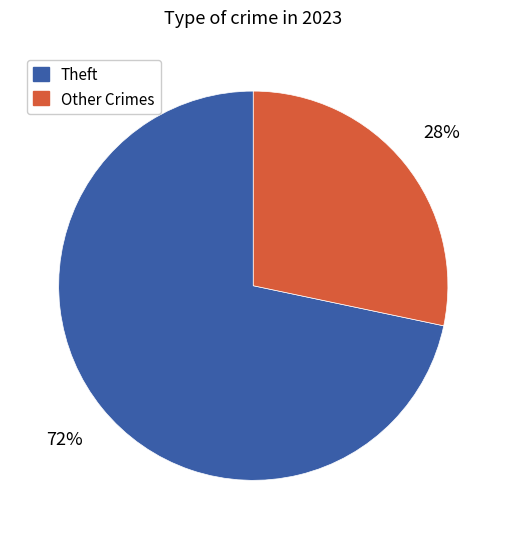

Count the number of slices in the pie.

2